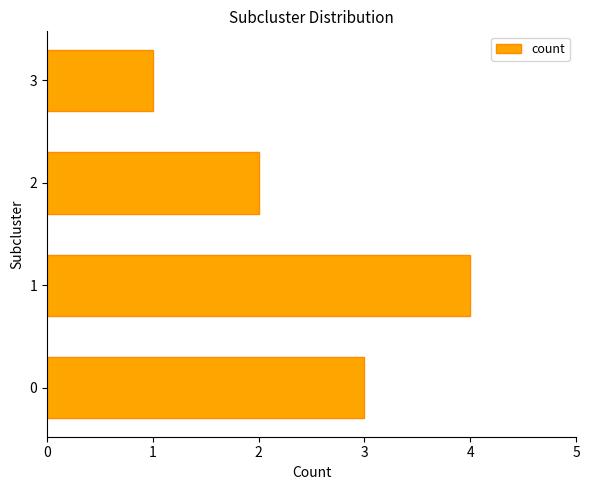

Approximately how many times larger is the value at 1 compared to 2?

2.0